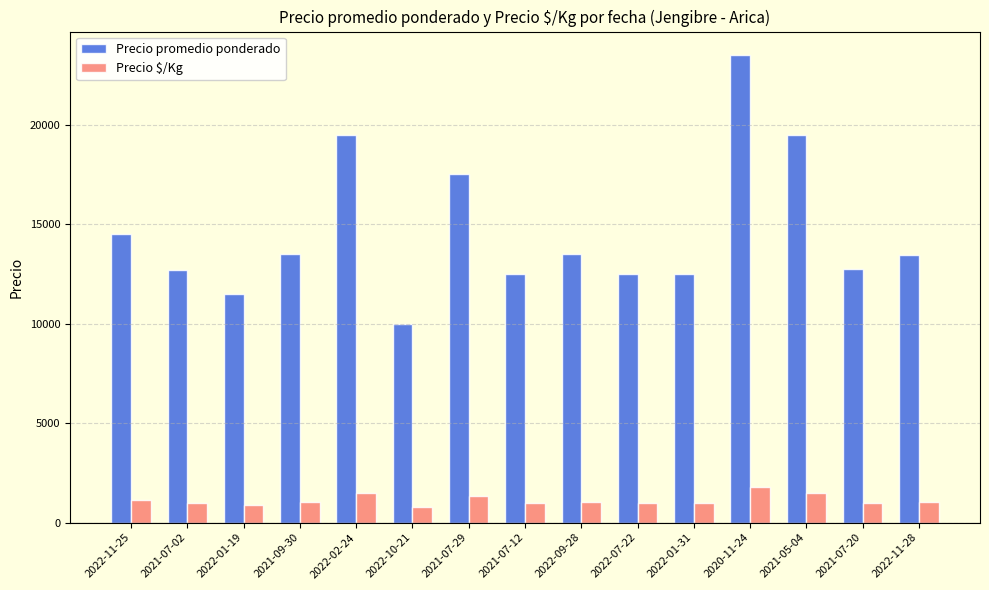

What is the spread (max minus min) of values at 2022-02-24?

18000